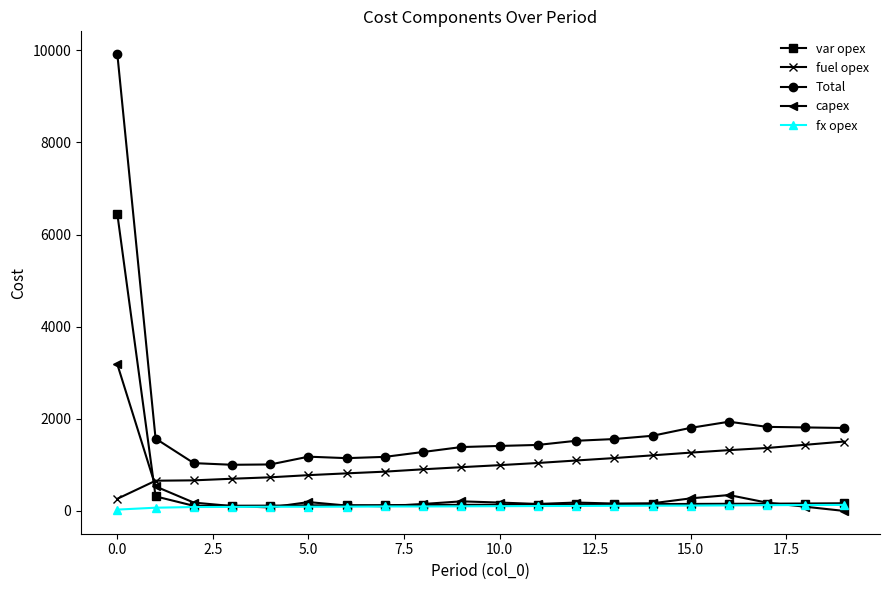

Which series has the widest spread of values?

Total